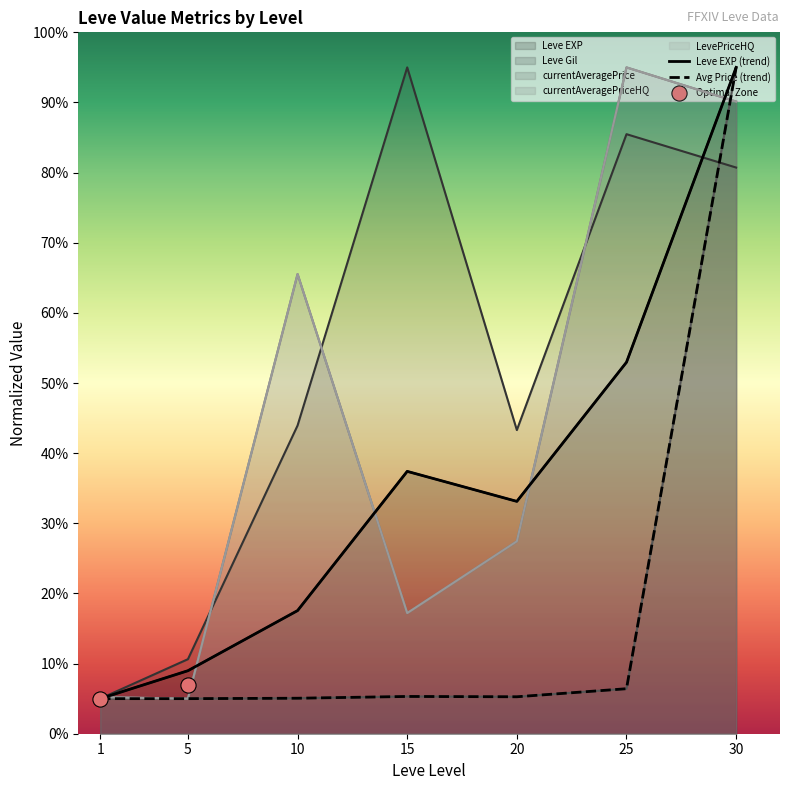

What are all the series names shown in the legend?

Leve EXP, Leve Gil, currentAveragePrice, currentAveragePriceHQ, LevePriceHQ